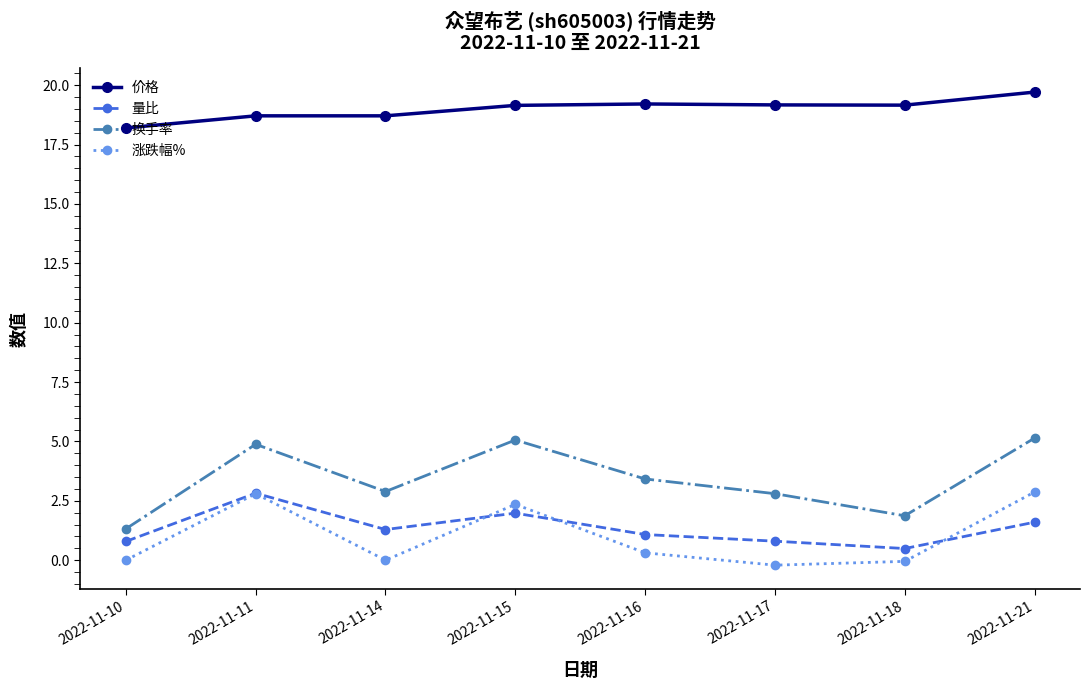

How many distinct data groups are displayed?

4